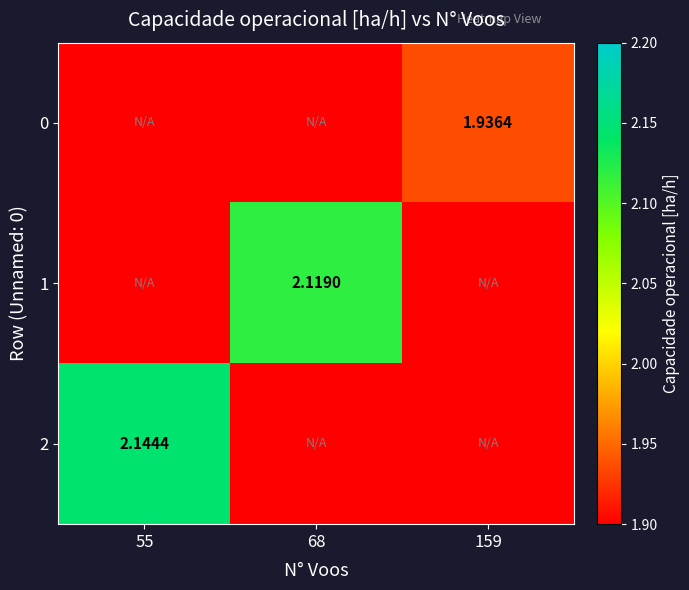

Rank the series by their maximum value, from lowest to highest.

0, 1, 2